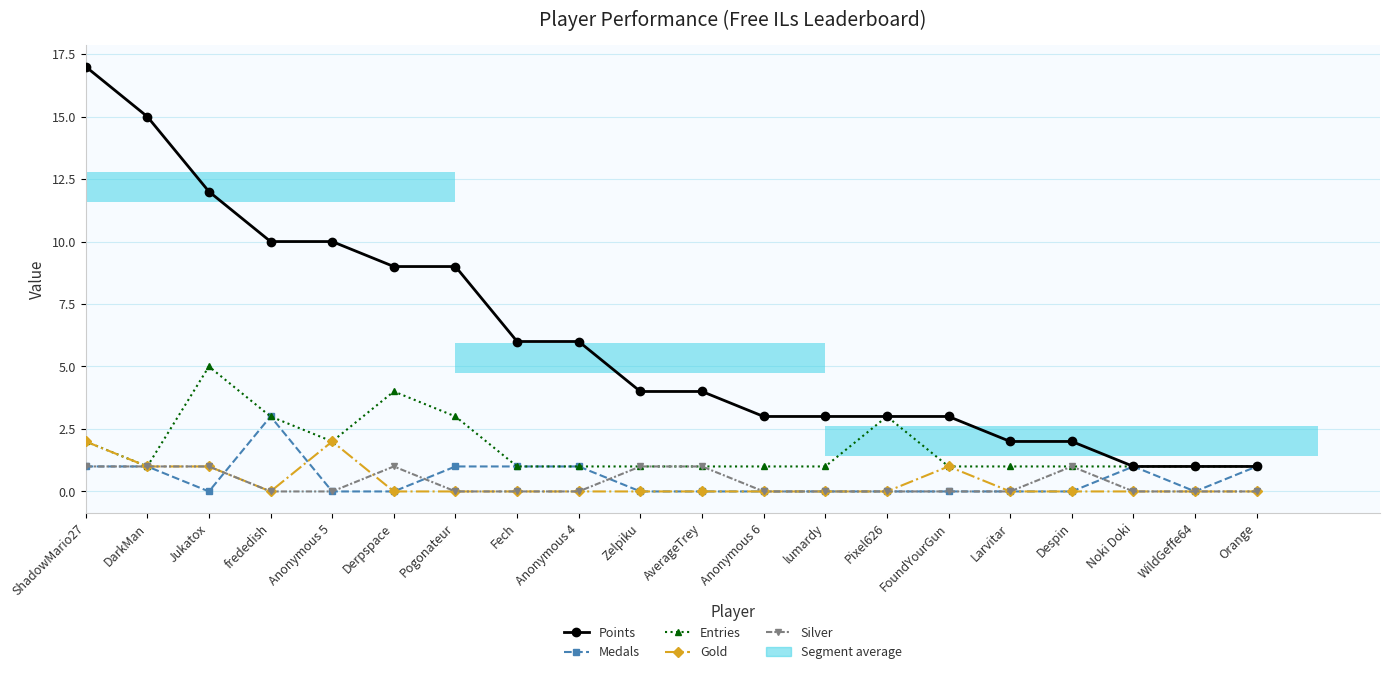

Rank the series at WildGeffe64 from lowest to highest value.

Medals, Gold, Silver, Points, Entries